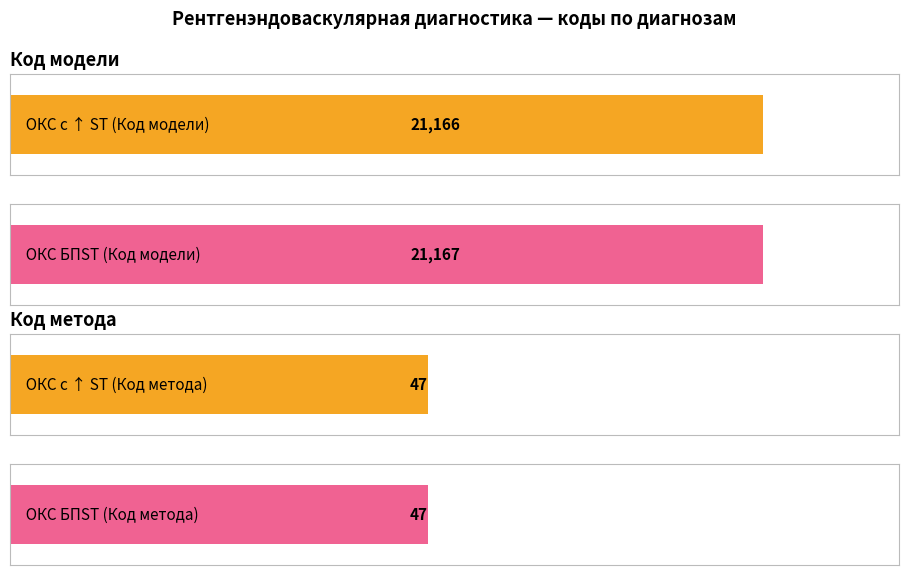

Does the chart contain any negative values?

No